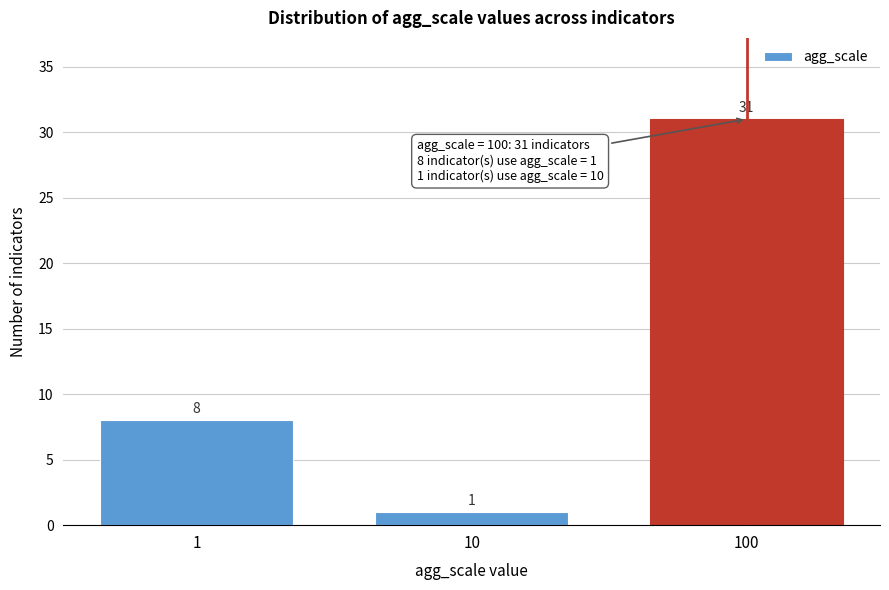

Reading right to left, transcribe all the data shown in this chart.

31	1	8